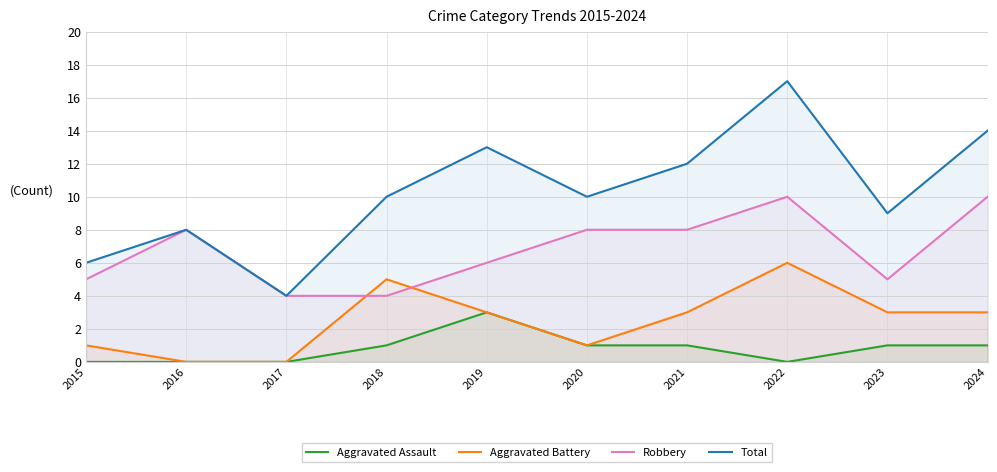

The Aggravated Battery series shows 8 at 2018. True or false?

False